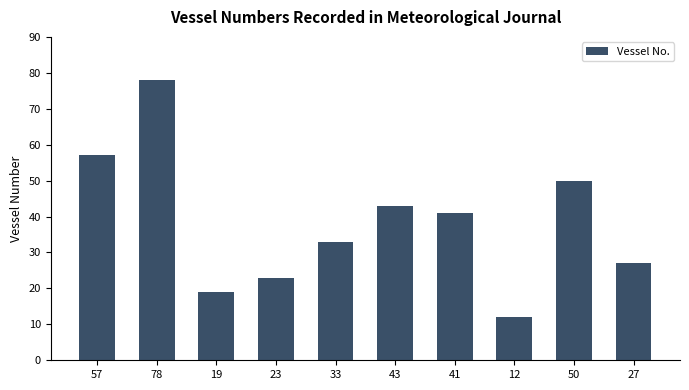

What is the change in value from 33 to 27?

-6